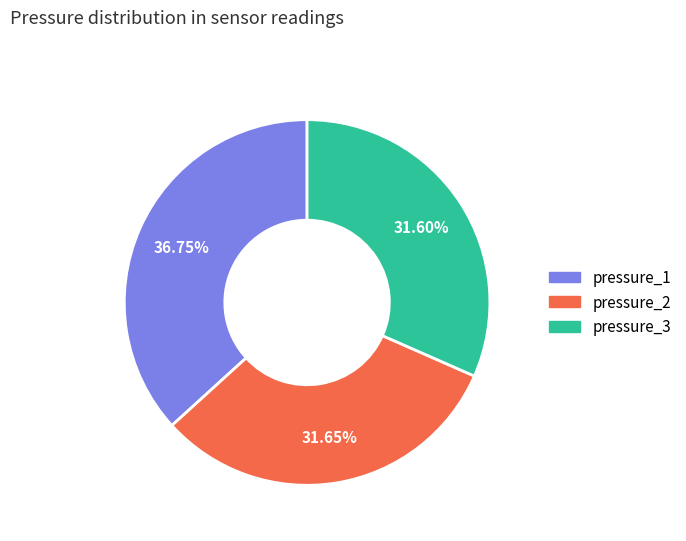

Is pressure_1 the majority of the pie?

No